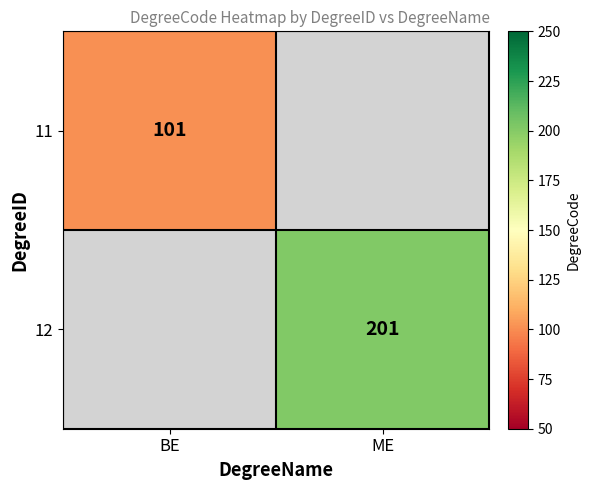

The value of 12 at ME is 335. True or false?

False